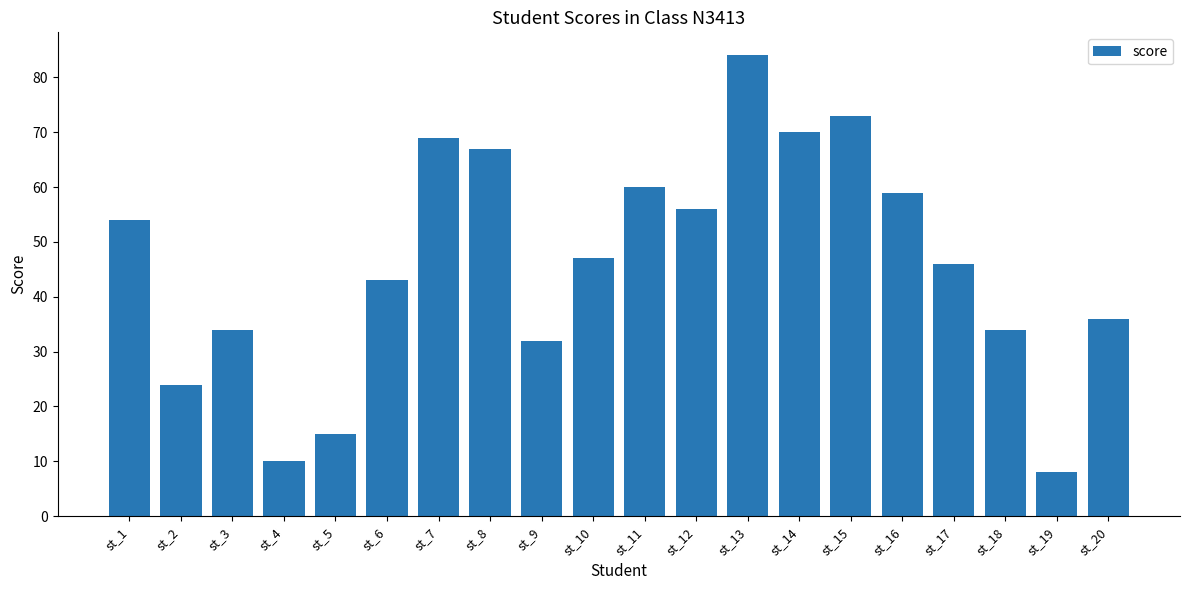

What is the average value?

46